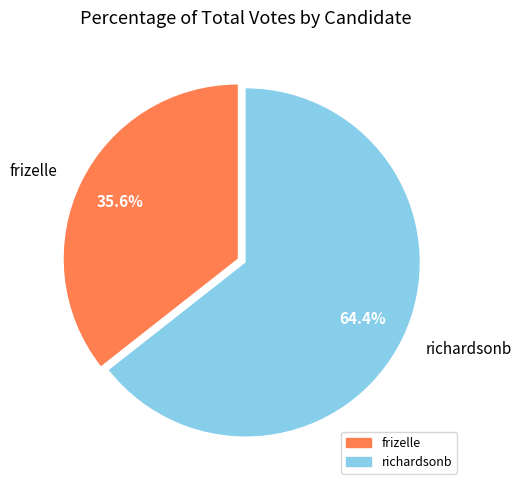

How many slices are in this pie chart?

2